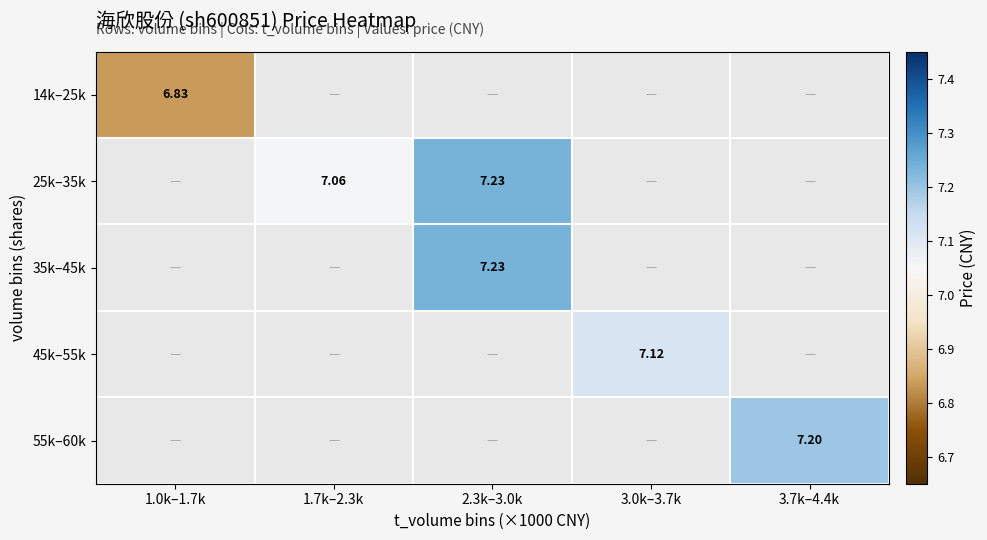

At how many categories does at least one series exceed 7?

4